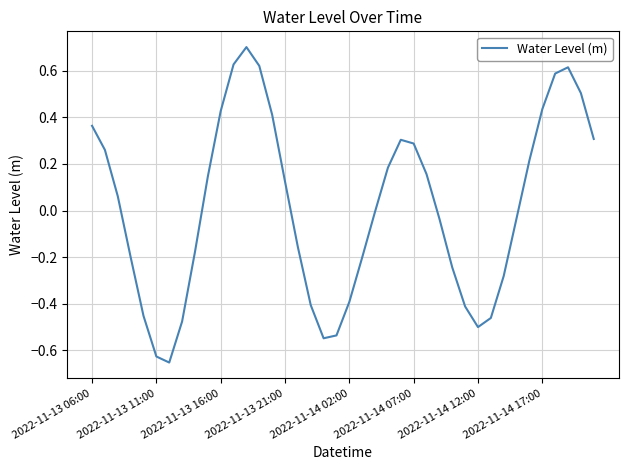

What is the difference between the second highest and minimum values?

1.3